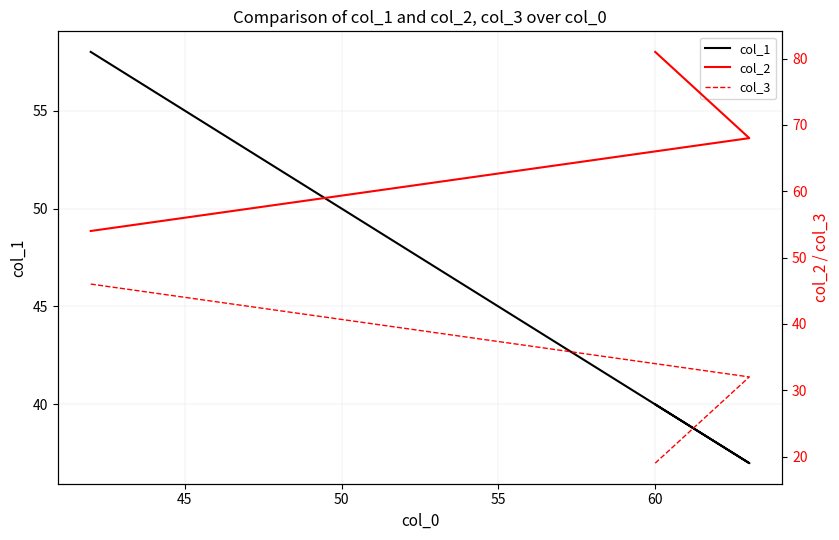

How many distinct data groups are displayed?

3